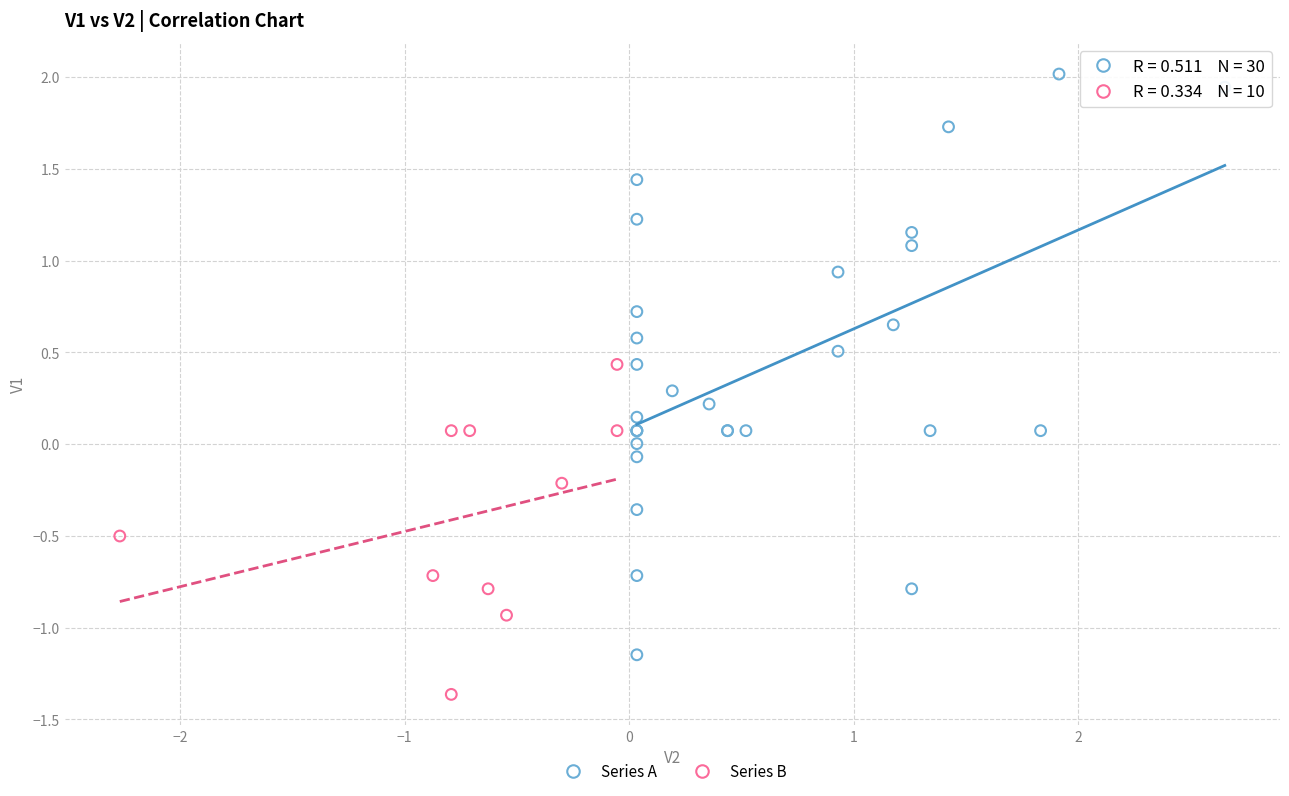

Which series reaches the minimum Y coordinate?

Series B